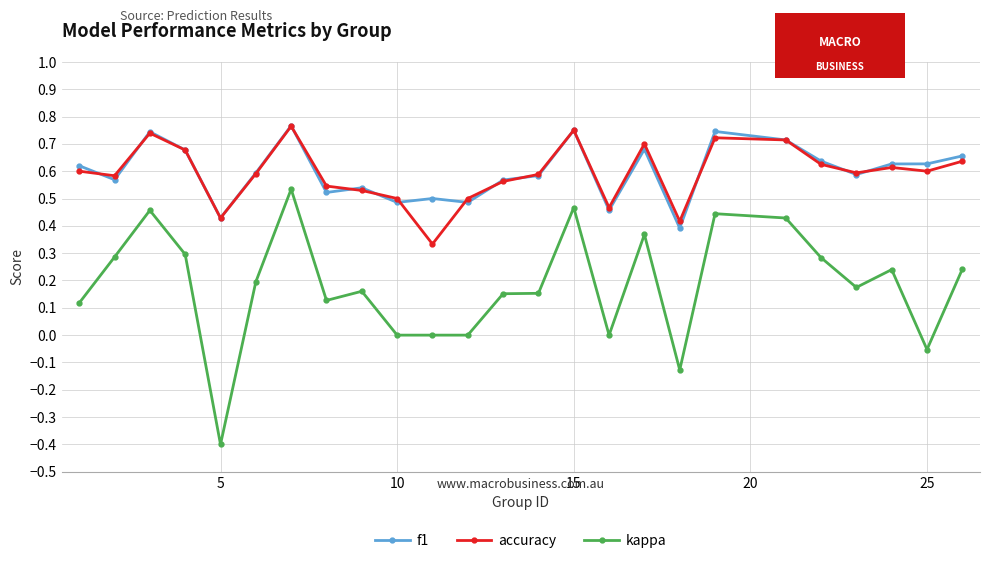

What is the sum of all kappa values?

4.5